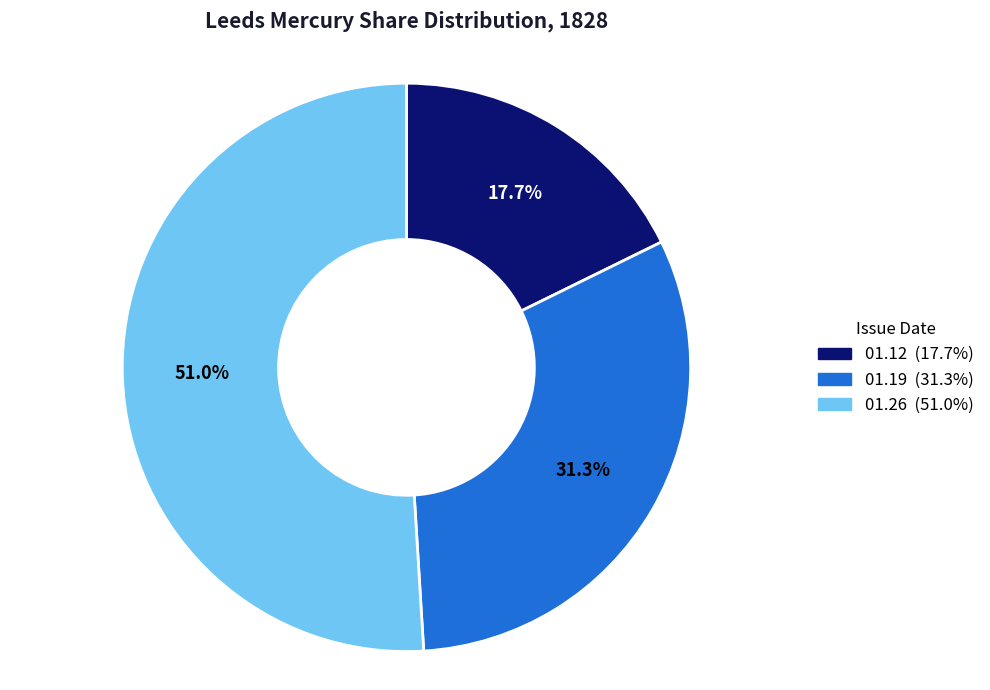

Is there a majority slice in this chart?

Yes